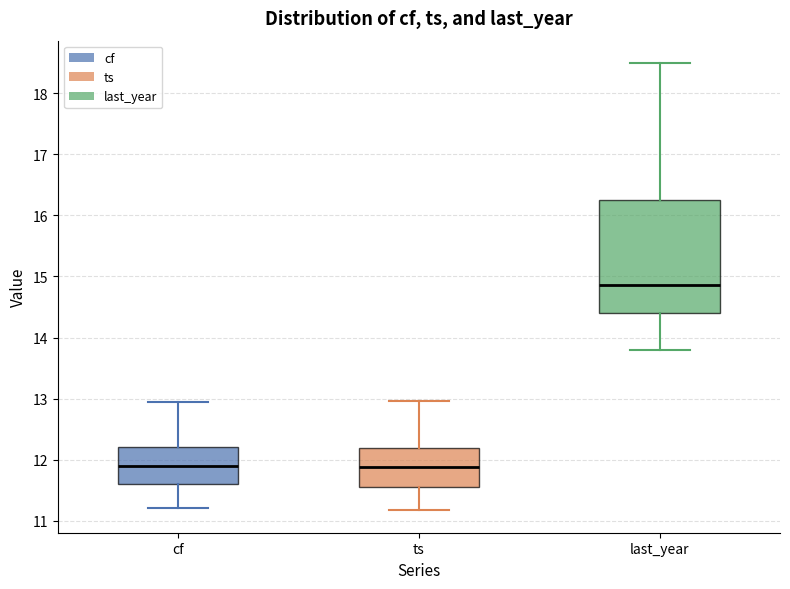

Which box's median line is the highest?

last_year